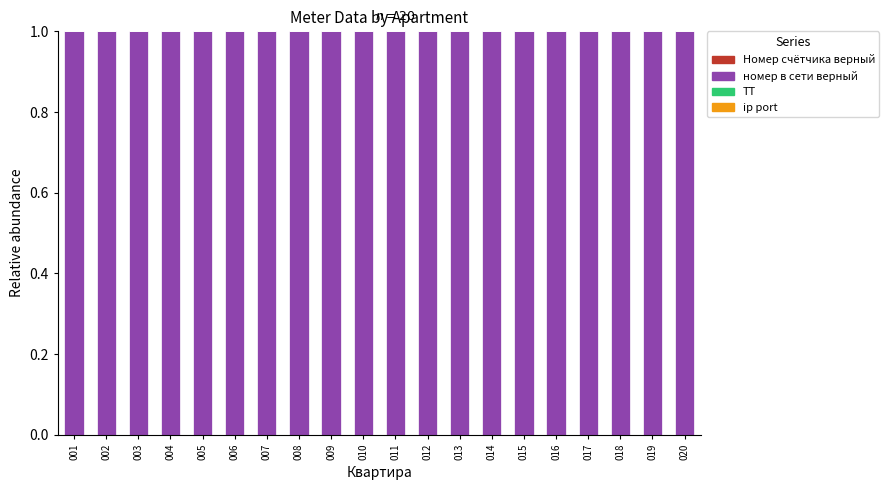

Does the chart contain stacked bars?

Yes